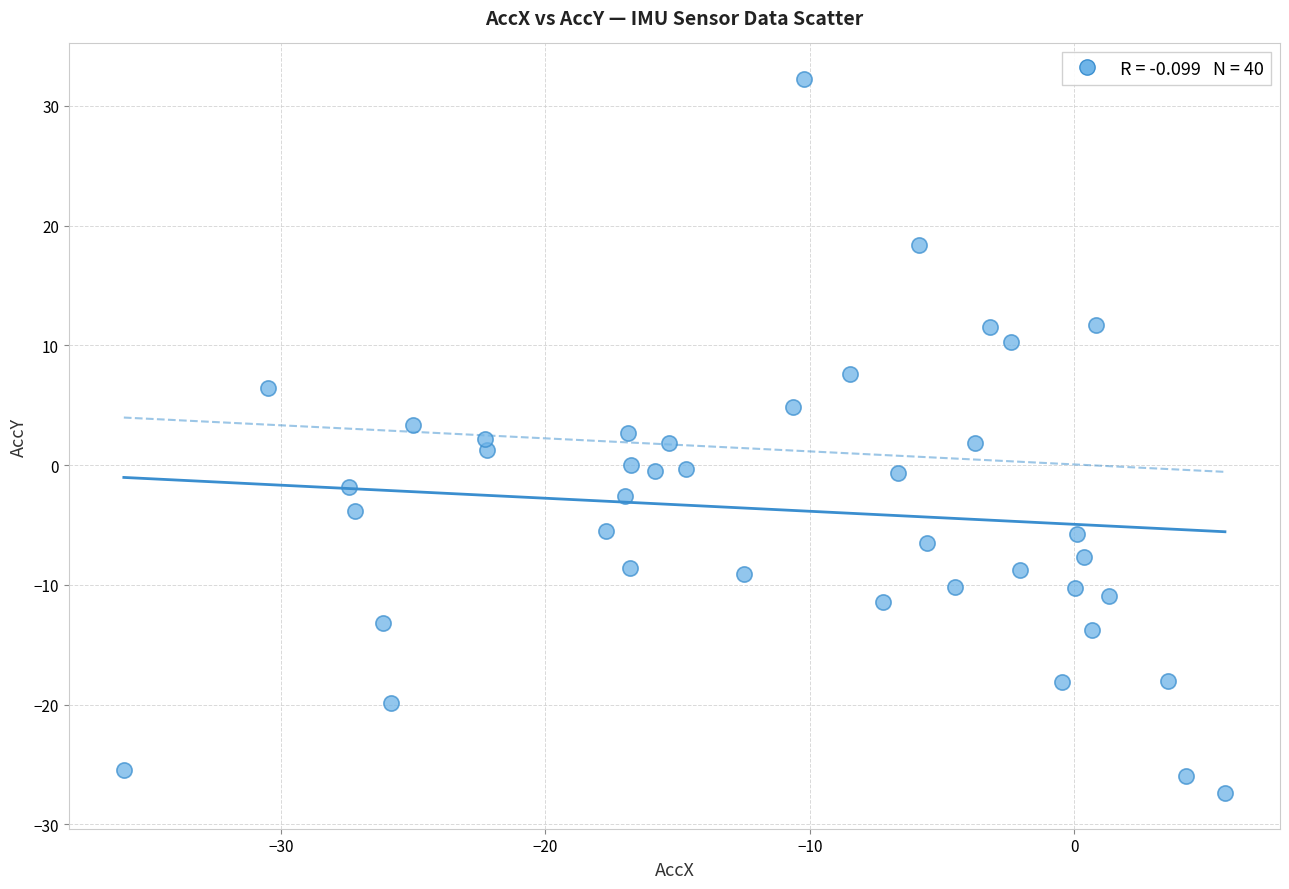

What is the range of X values (max minus min)?

41.7